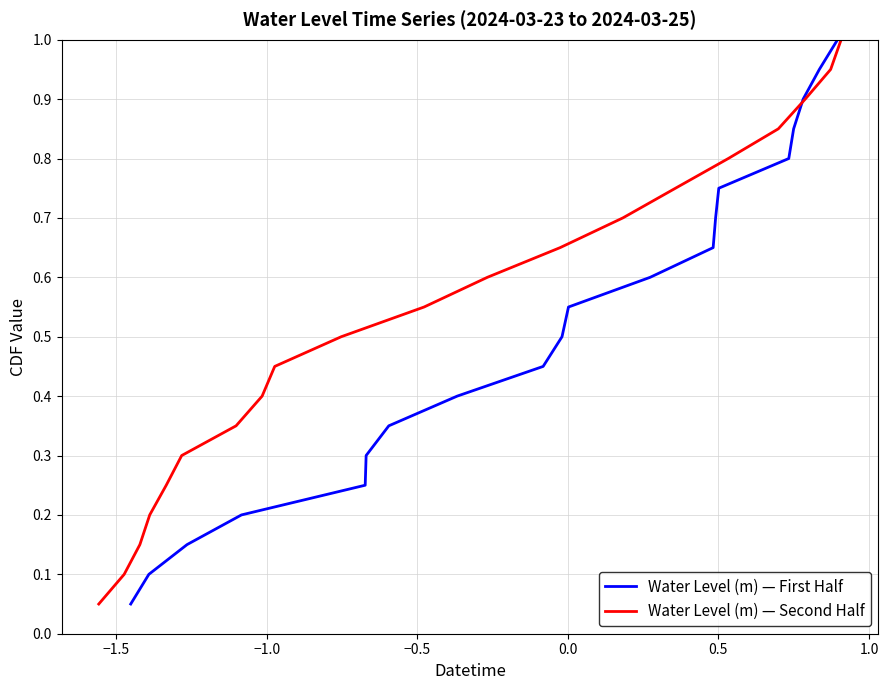

Does the chart have visible grid lines?

Yes